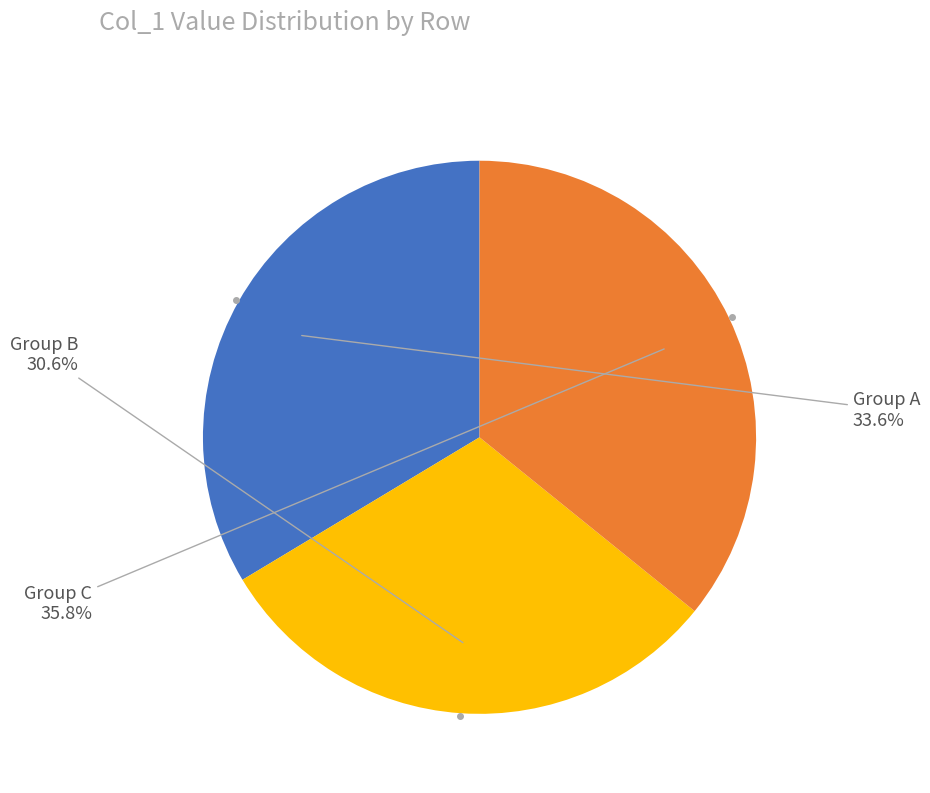

Count the number of slices in the pie.

3